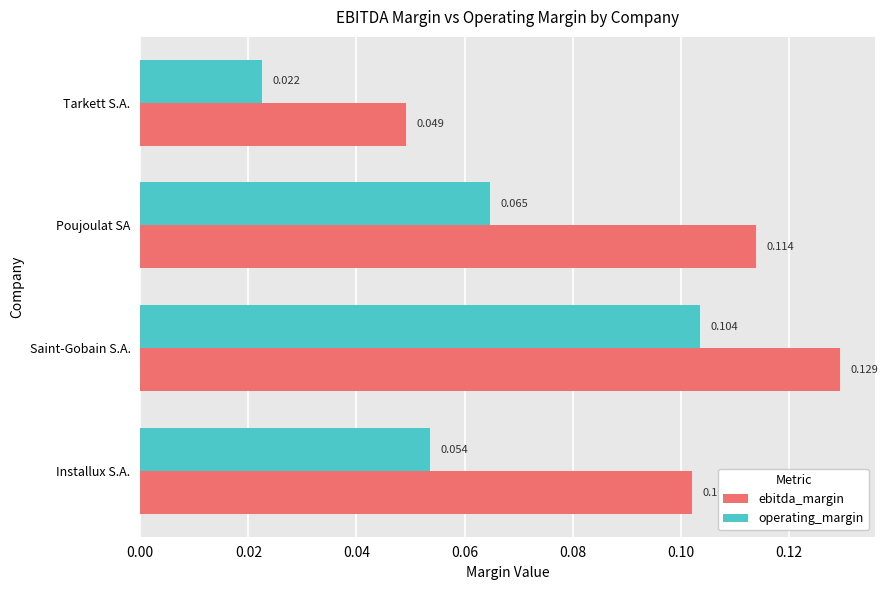

Which series has the widest spread of values?

operating_margin